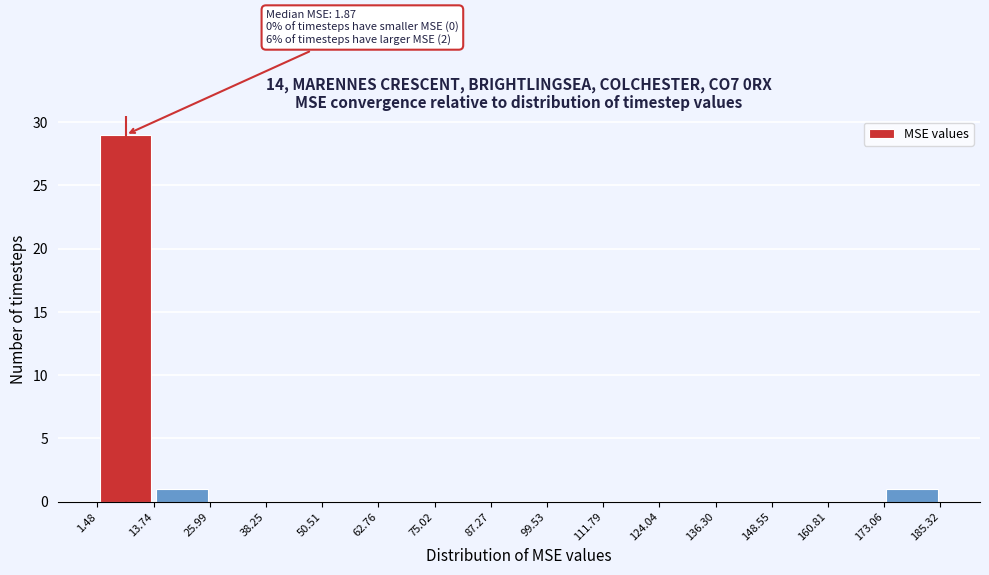

Which range on the x-axis has the tallest bar?

1.48 to 13.74